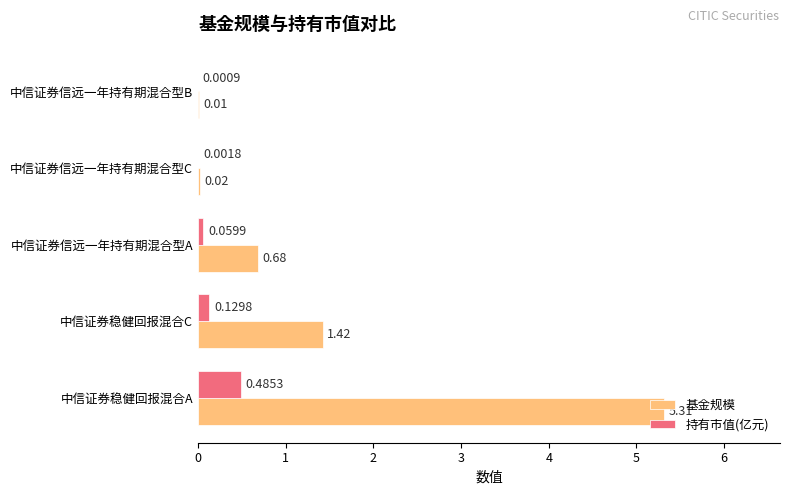

Between 中信证券稳健回报混合C and 中信证券信远一年持有期混合型A, which series saw the biggest shift?

基金规模